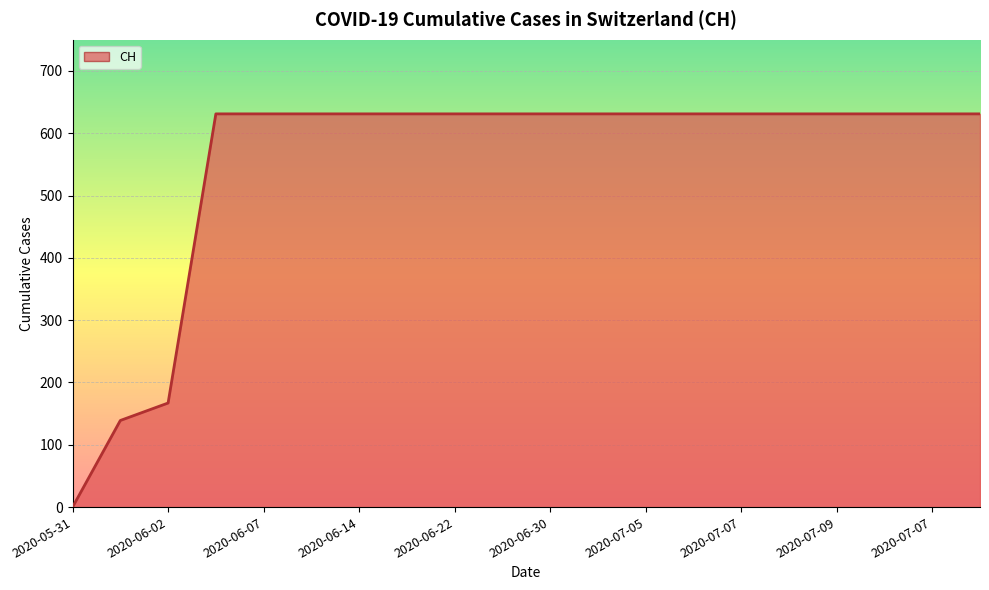

How many lines are shown in the chart?

1